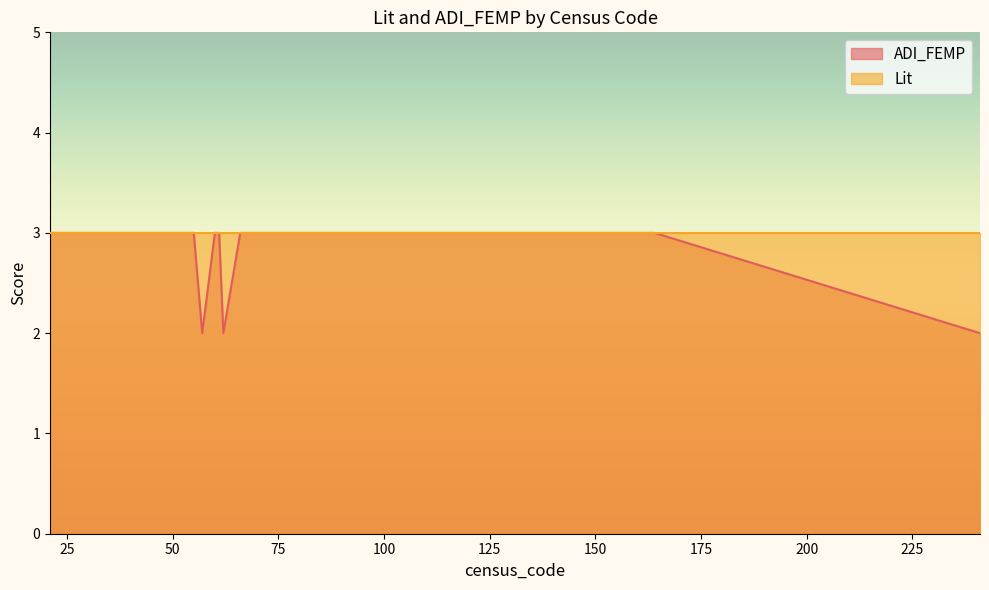

What is the sum of the values at 31 and 90?

6